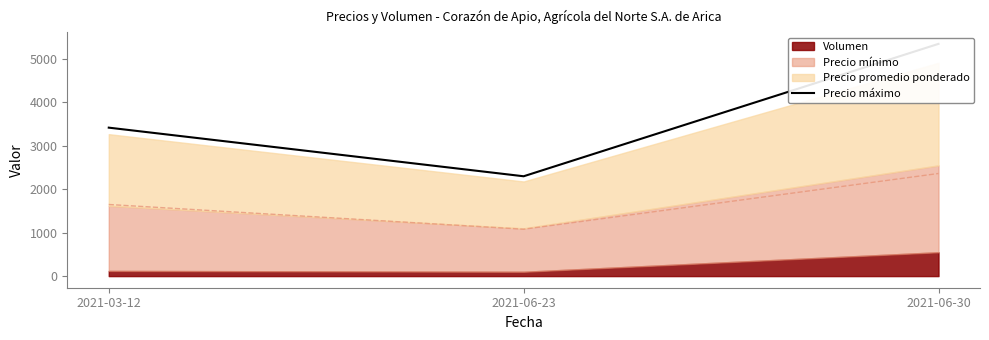

What is the maximum value shown in the chart?

5350